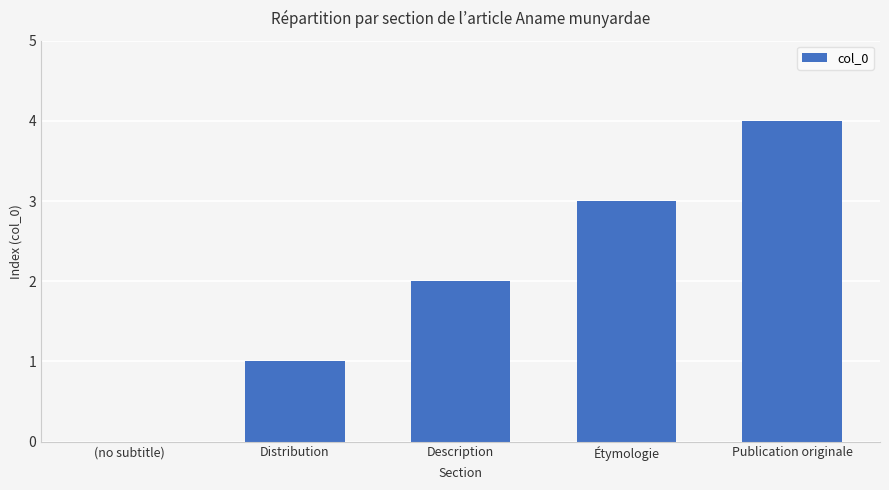

Which label corresponds to the largest value in the chart?

Publication originale